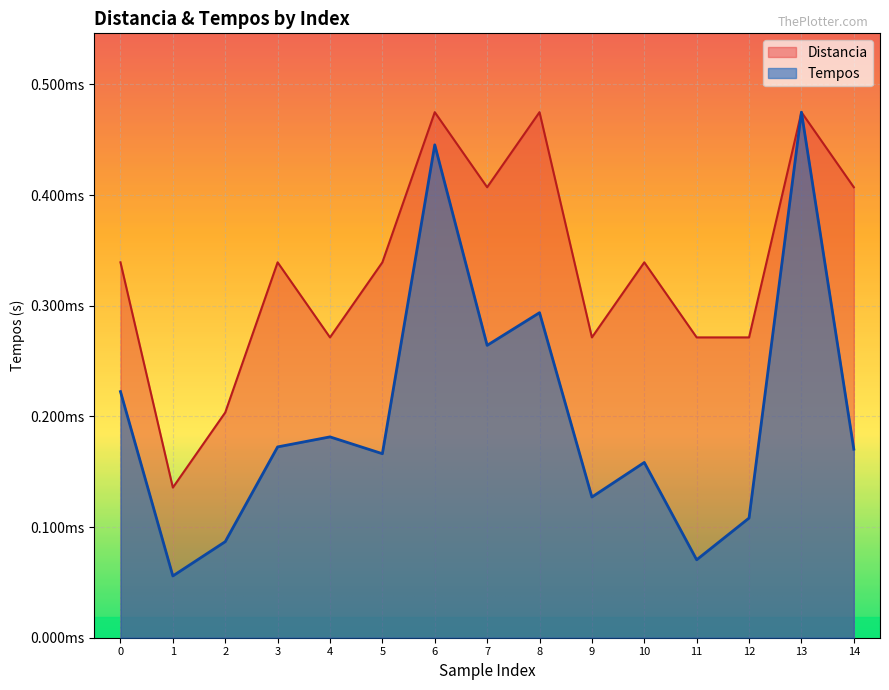

Which series changed the most between 4 and 7?

Distancia